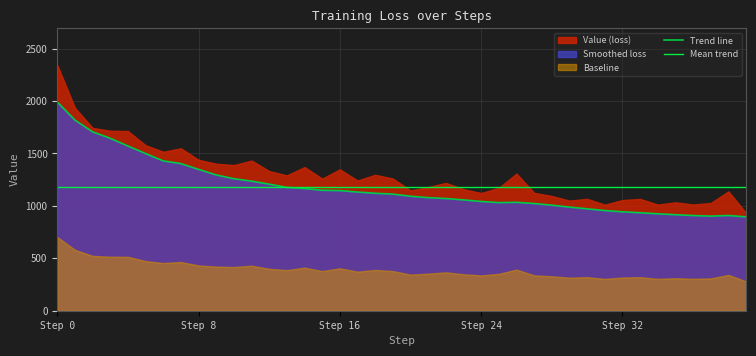

What is the average value?

1177.1